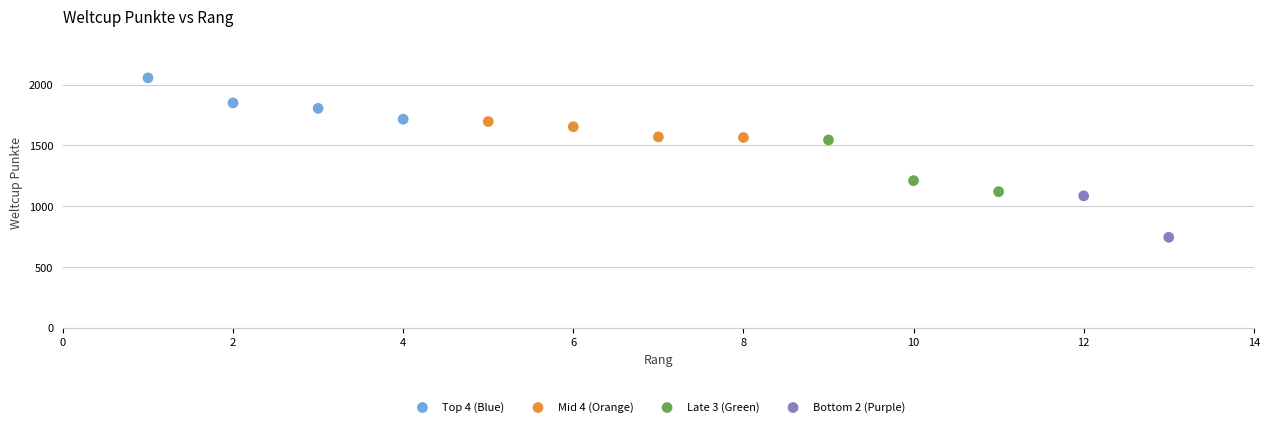

What are all the series names shown in the legend?

Top 4 (Blue), Mid 4 (Orange), Late 3 (Green), Bottom 2 (Purple)